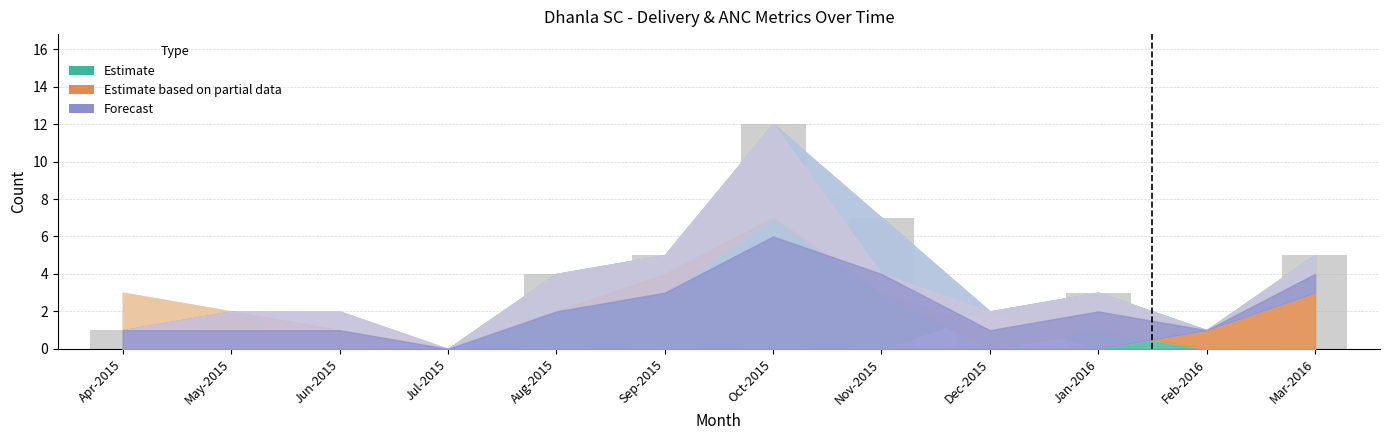

The chart shows a value of 18 at Oct-2015. True or false?

False